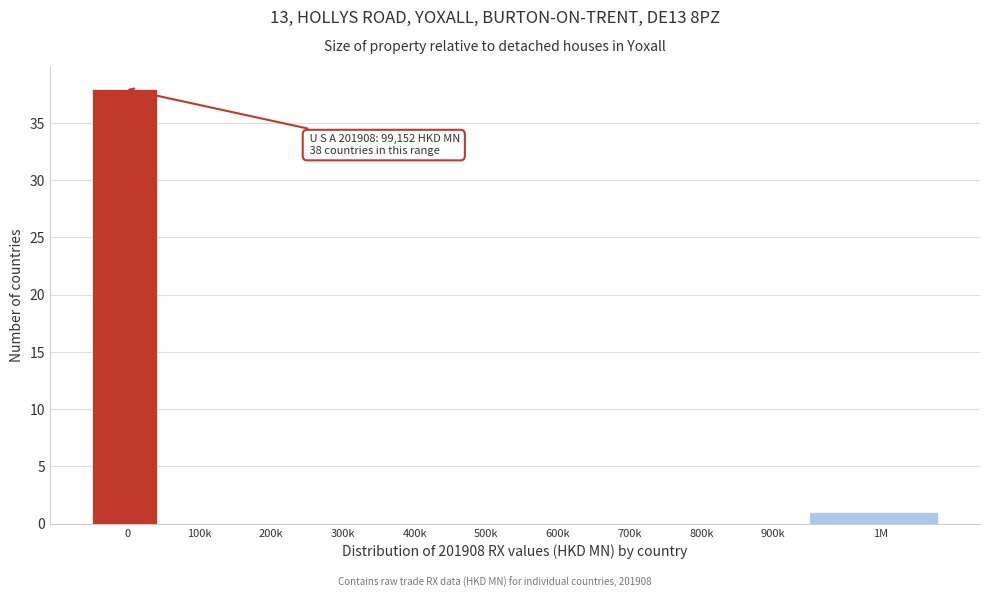

Reading left to right, list all the values displayed in this chart.

0=38	100k=0	200k=0	300k=0	400k=0	500k=0	600k=0	700k=0	800k=0	900k=0	1M=1